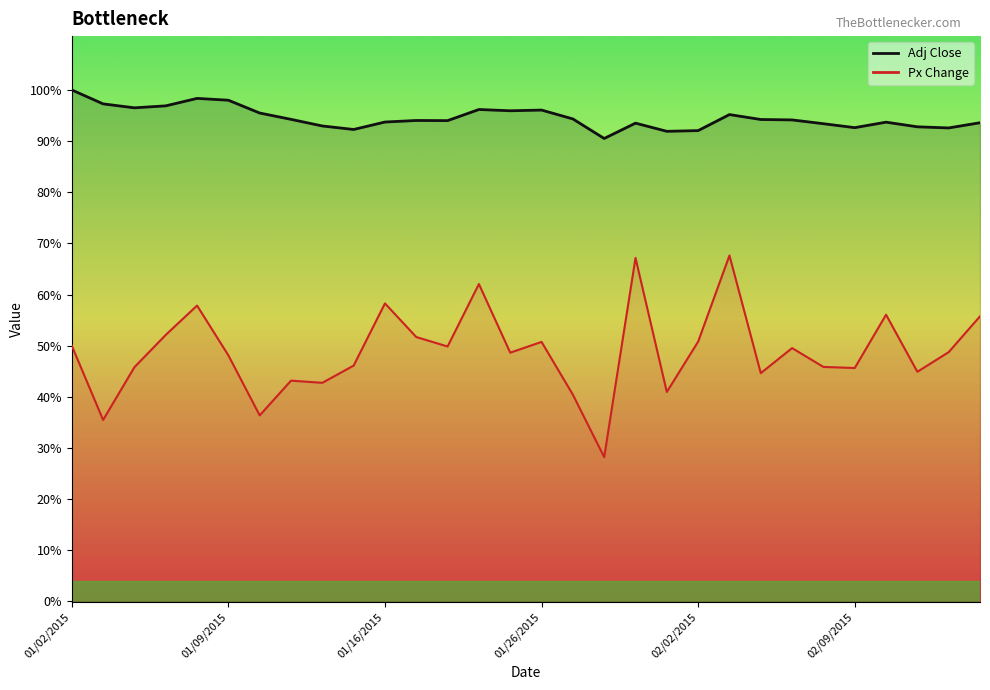

At which category does Px Change reach its first local peak?

01/08/2015